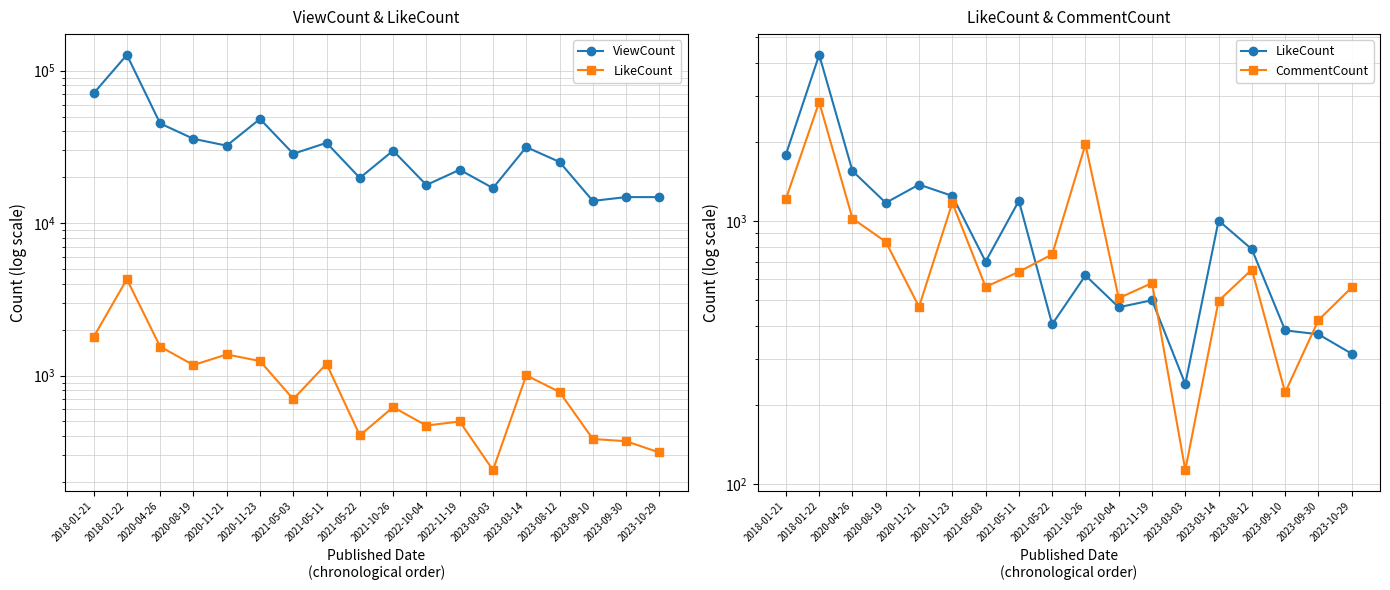

How many data points in CommentCount are less than 641?

9